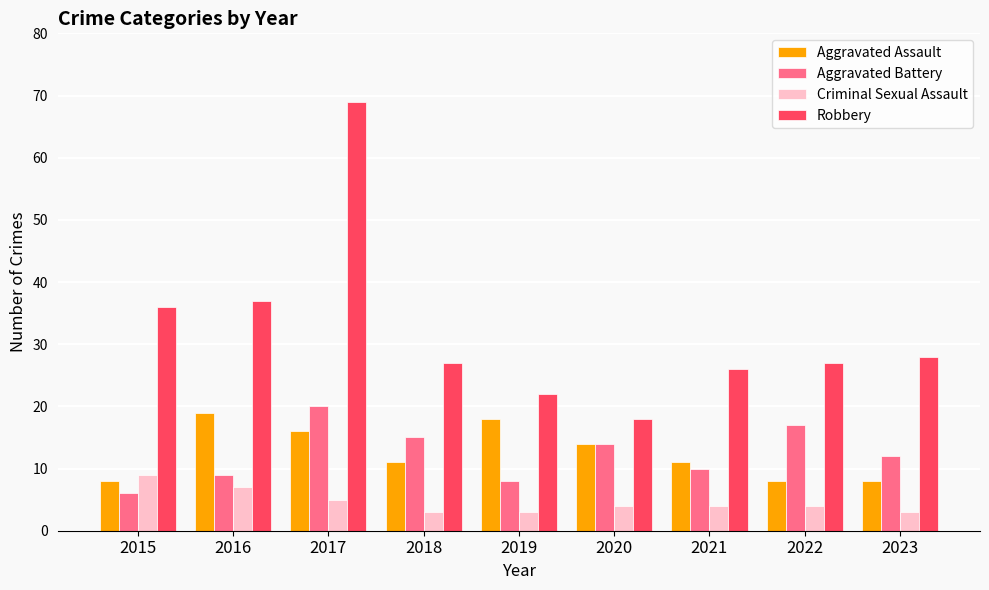

What is the sum of all Aggravated Battery values?

111